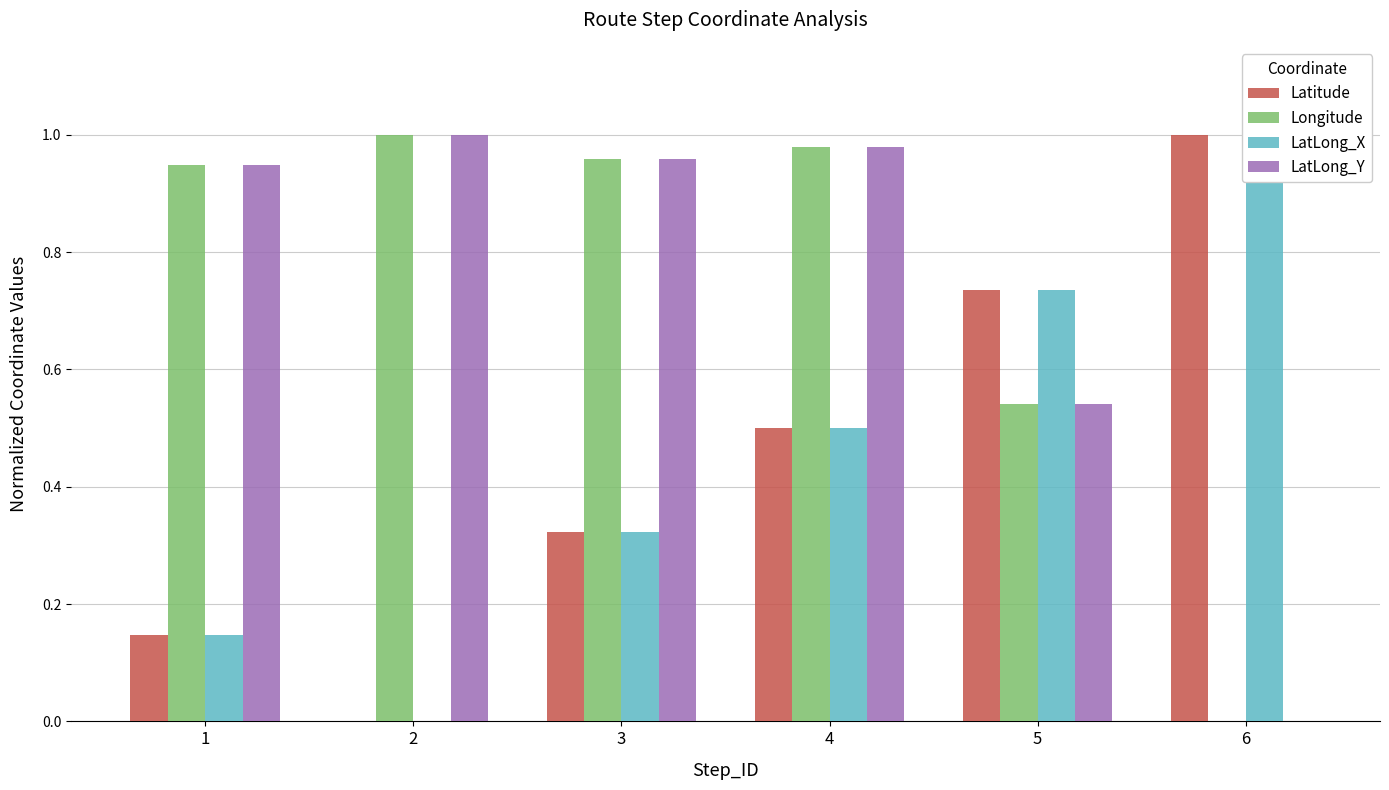

At how many categories does at least one series exceed 0?

6